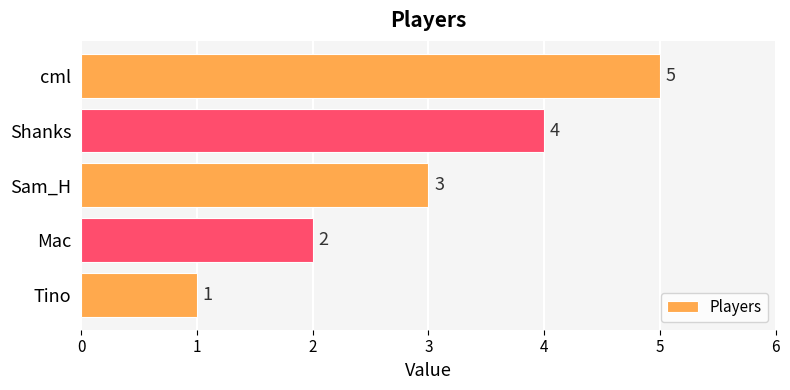

Approximately how many times larger is the value at cml compared to Tino?

5.0